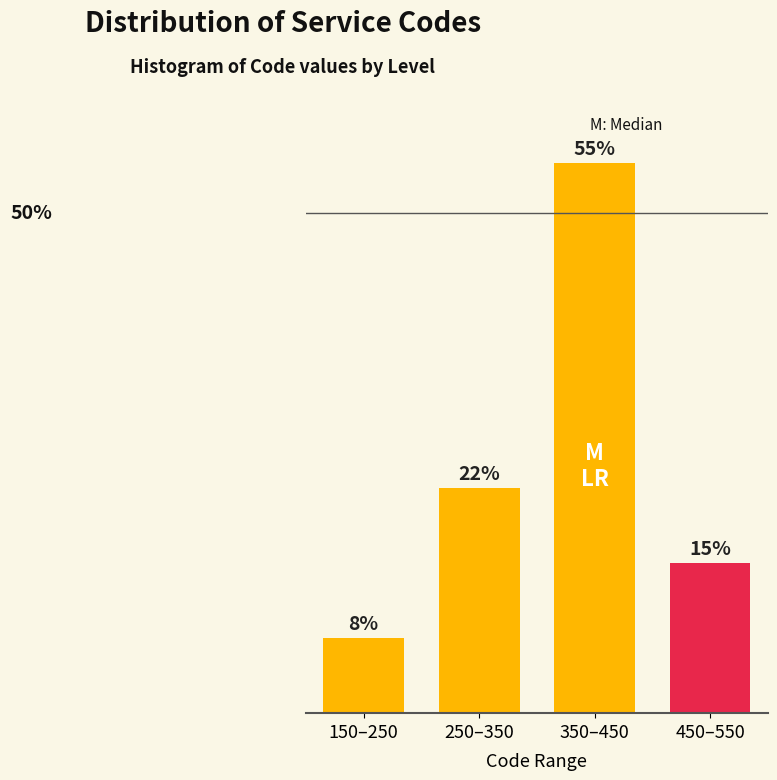

Rank the categories by value from highest to lowest.

350–450, 250–350, 450–550, 150–250